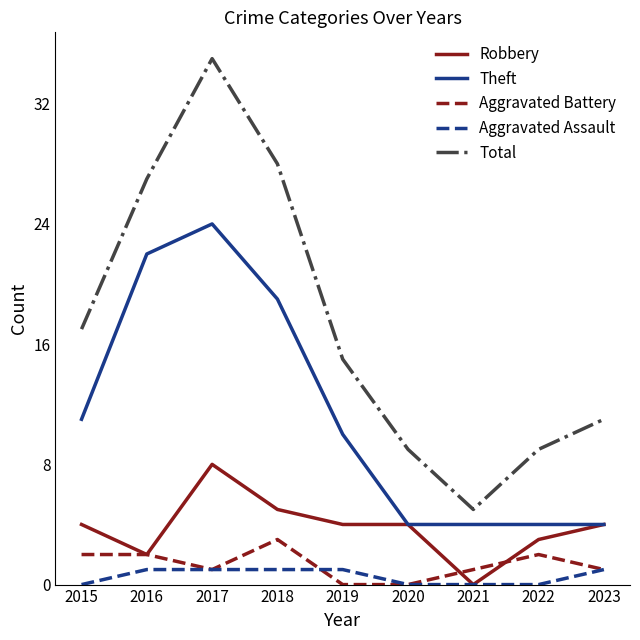

Is the value of Theft at 2016 greater than the value of Aggravated Assault at 2023?

Yes